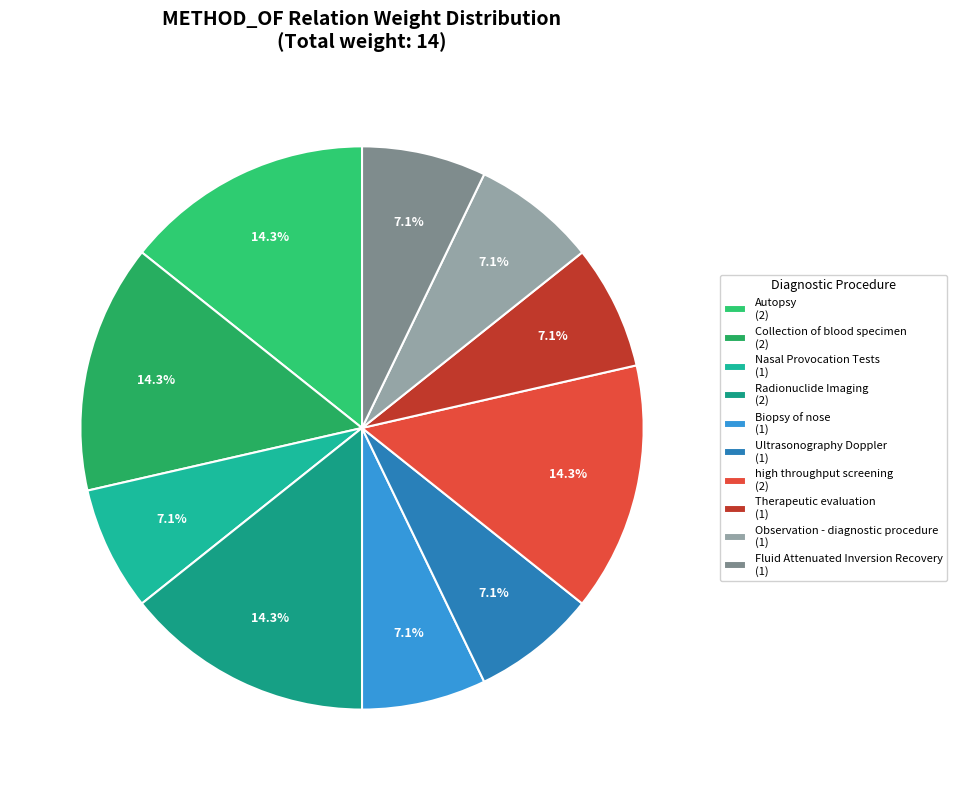

Which has a higher value, Radionuclide Imaging or Autopsy?

Radionuclide Imaging